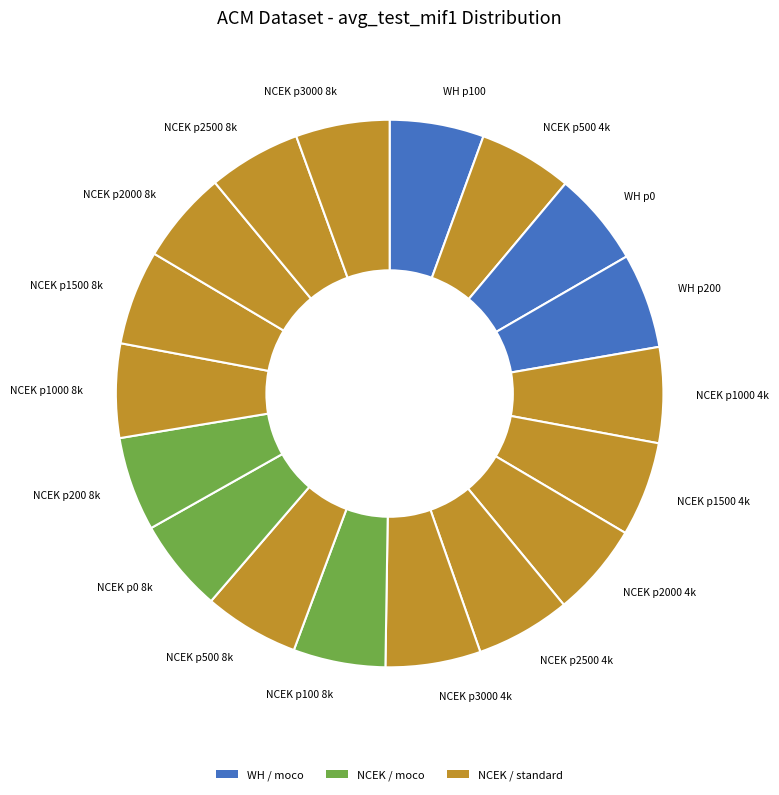

True or false: WH p200 accounts for 6% of the total.

True